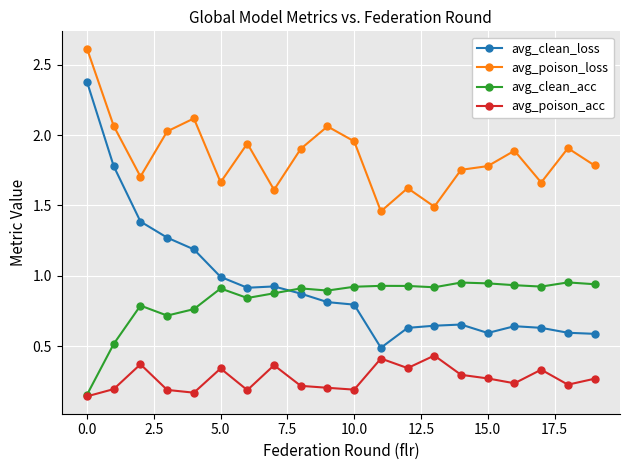

Which series has the largest total across all categories?

avg_poison_loss